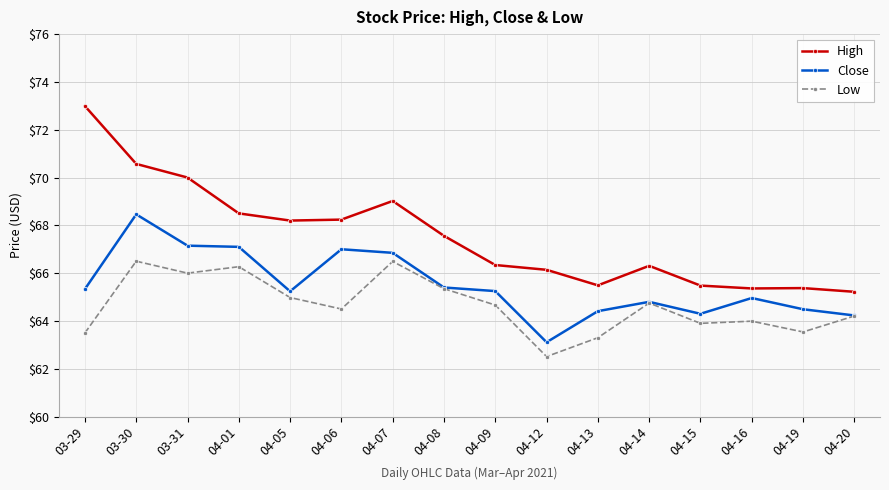

Which series has the largest range (max minus min)?

High